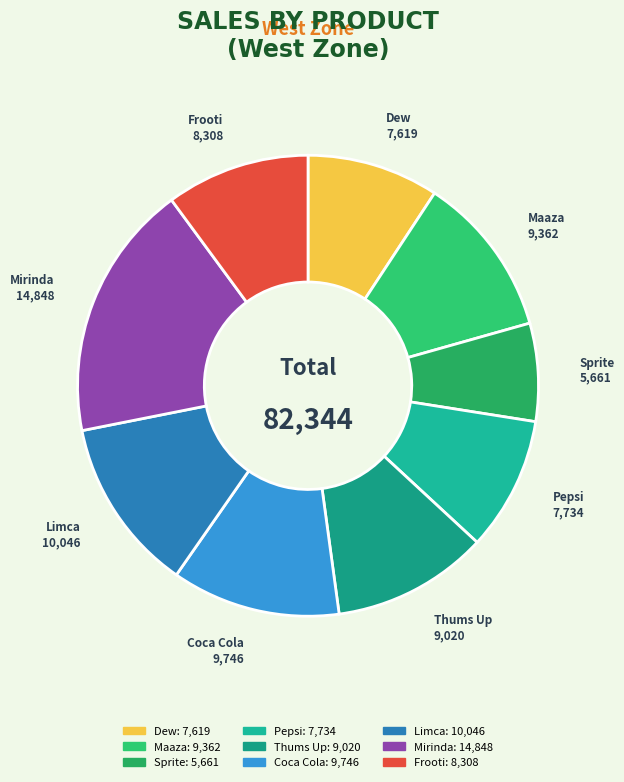

True or false: Pepsi accounts for 9% of the total.

True